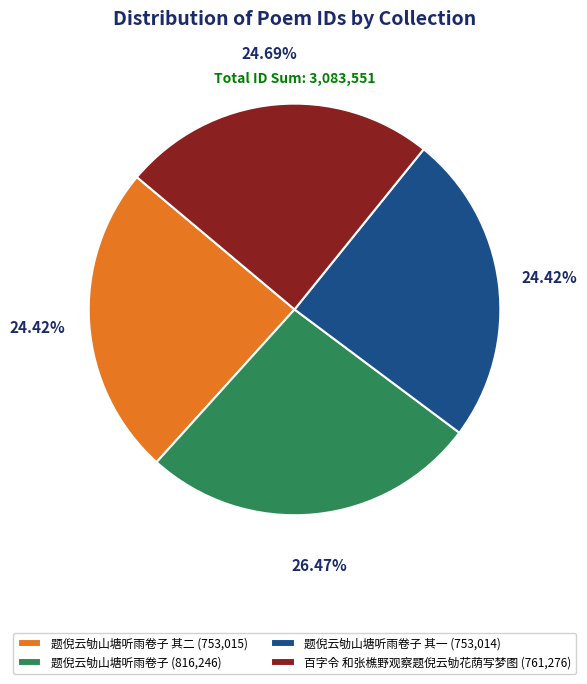

Do 百字令 和张樵野观察题倪云劬花荫写梦图 (761,276) and 题倪云劬山塘听雨卷子 其二 (753,015) together represent more than half of the pie?

No